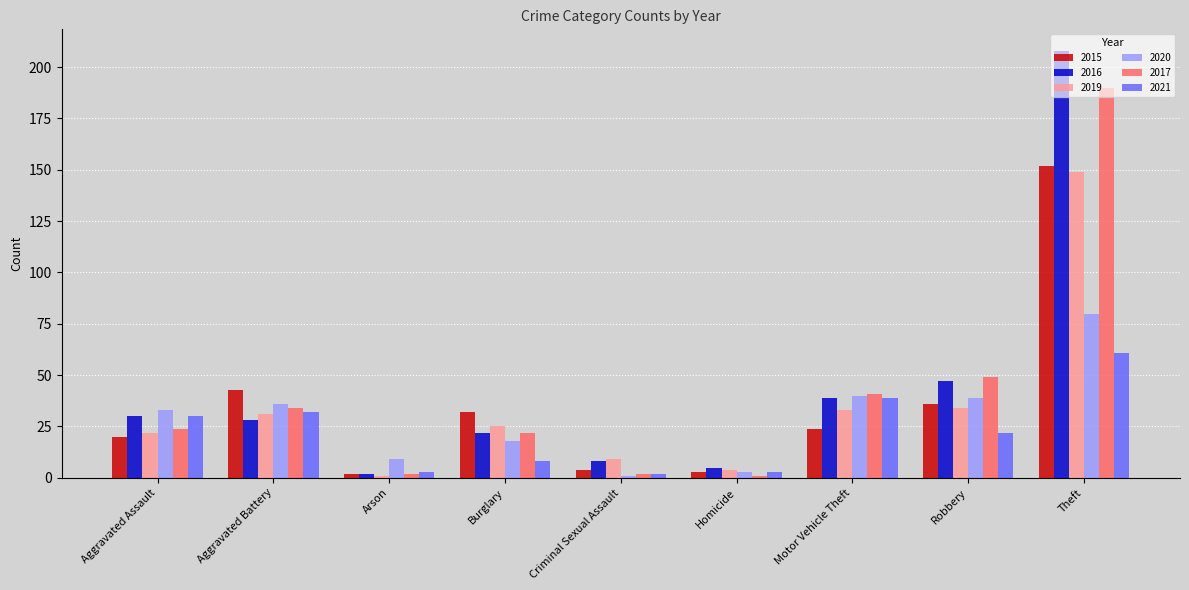

What is the approximate value of 2015 at Homicide?

3